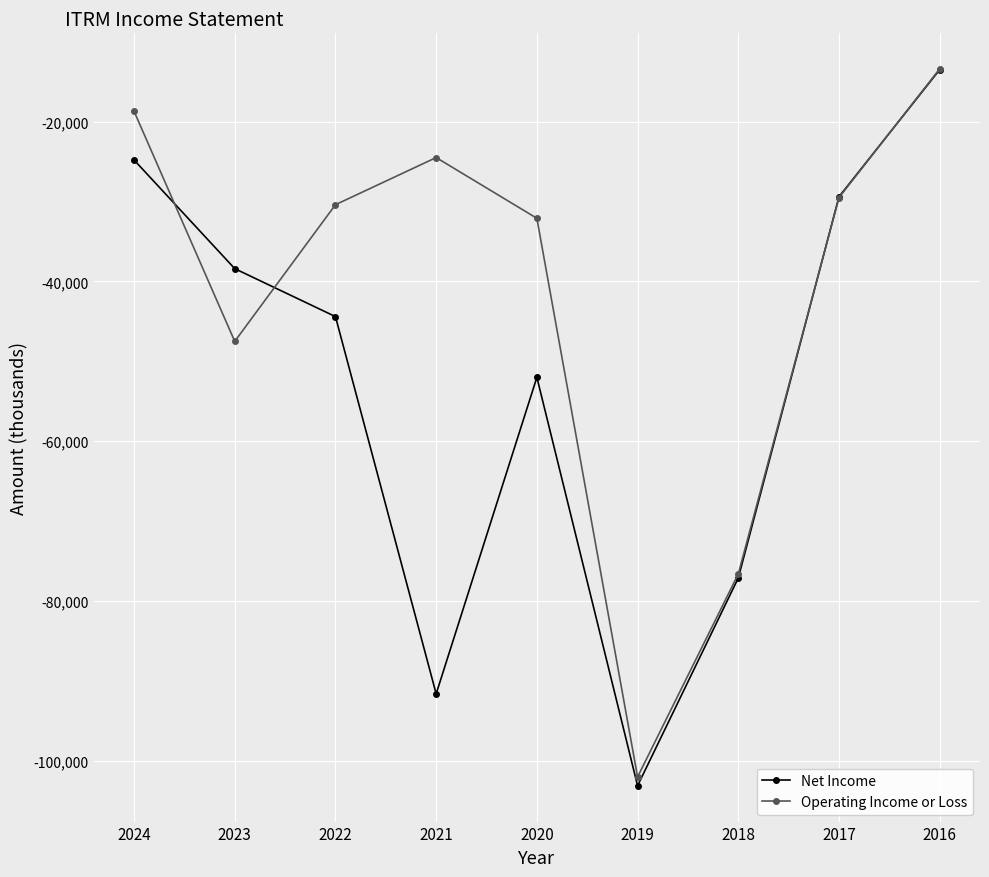

Does the chart have visible grid lines?

Yes